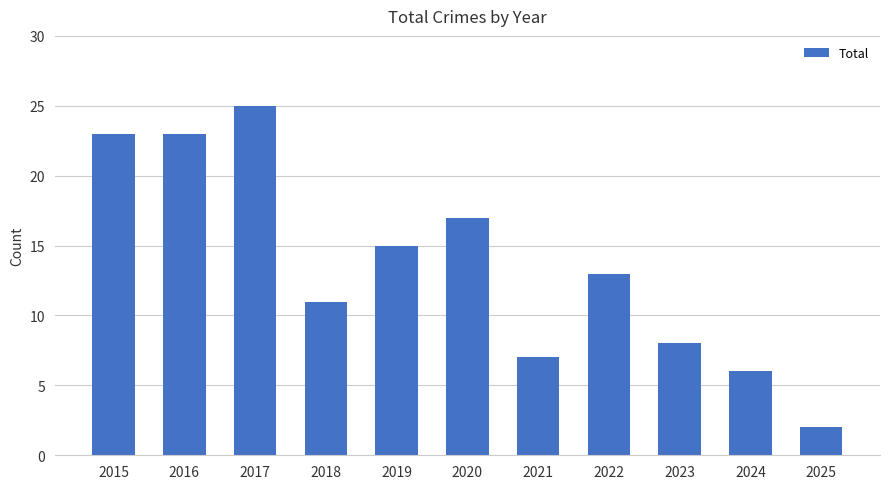

Is it true that the value at 2024 is 2?

False